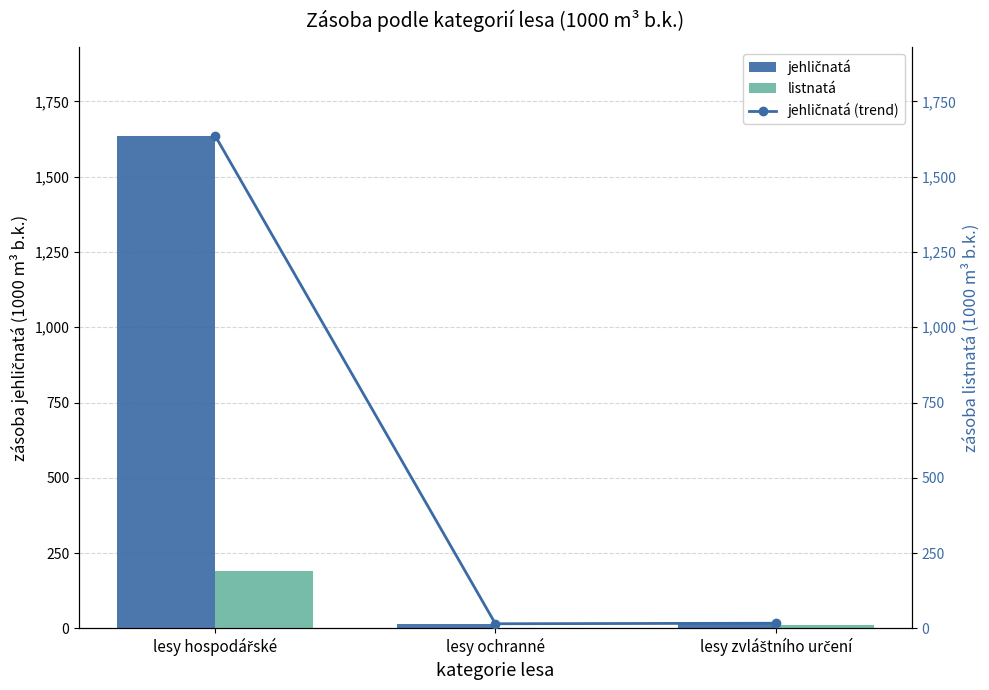

Are the bars horizontal?

No